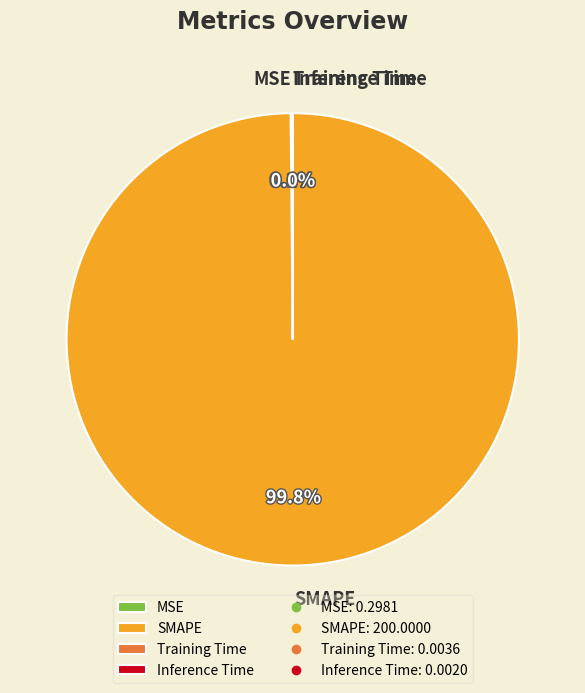

What is the largest slice in the pie chart?

SMAPE